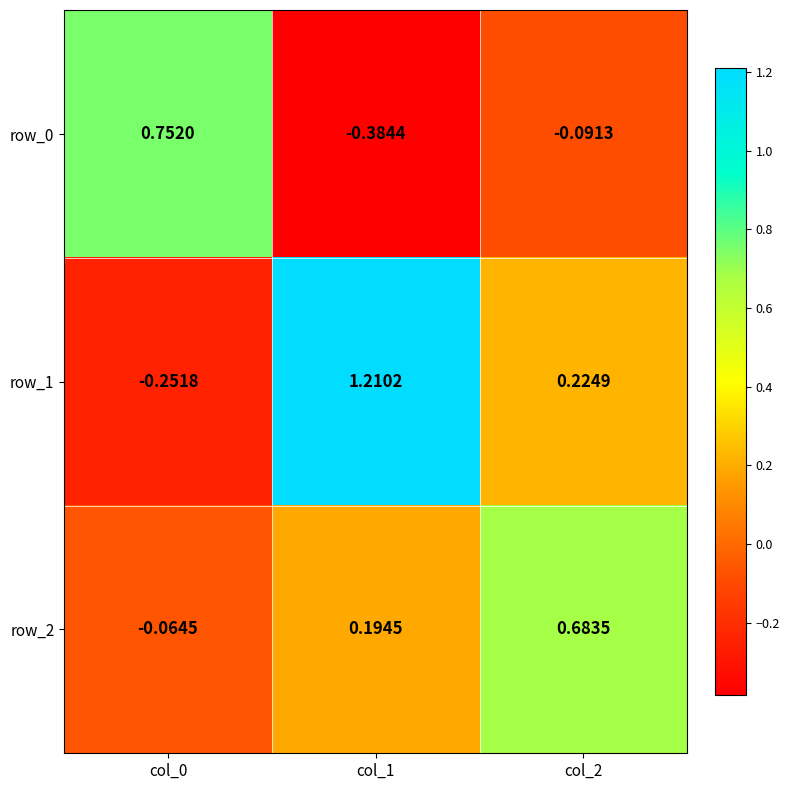

At which label does row_1 first exceed 0?

col_1